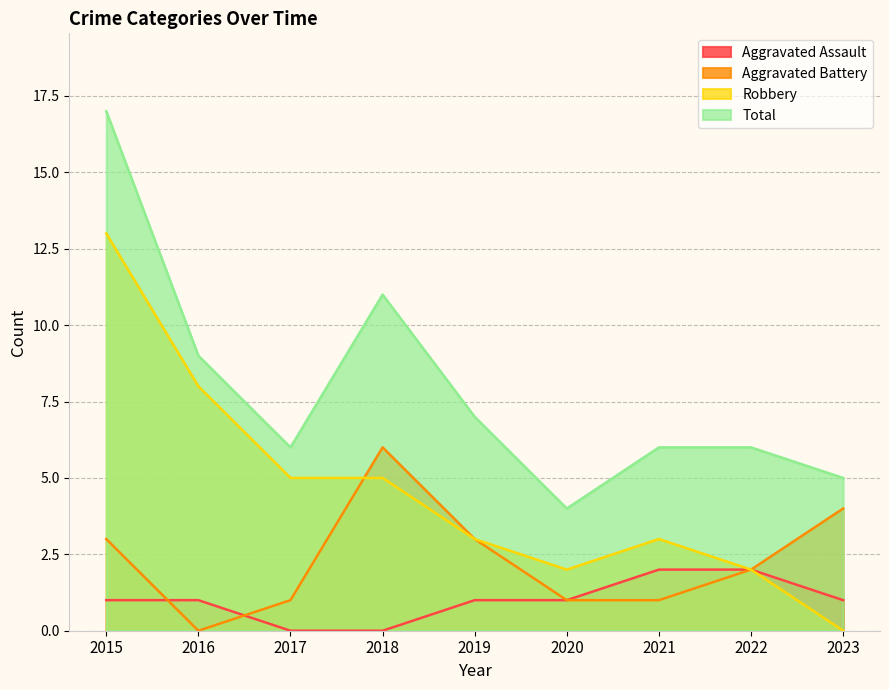

What is the total value across all series at 2020?

8